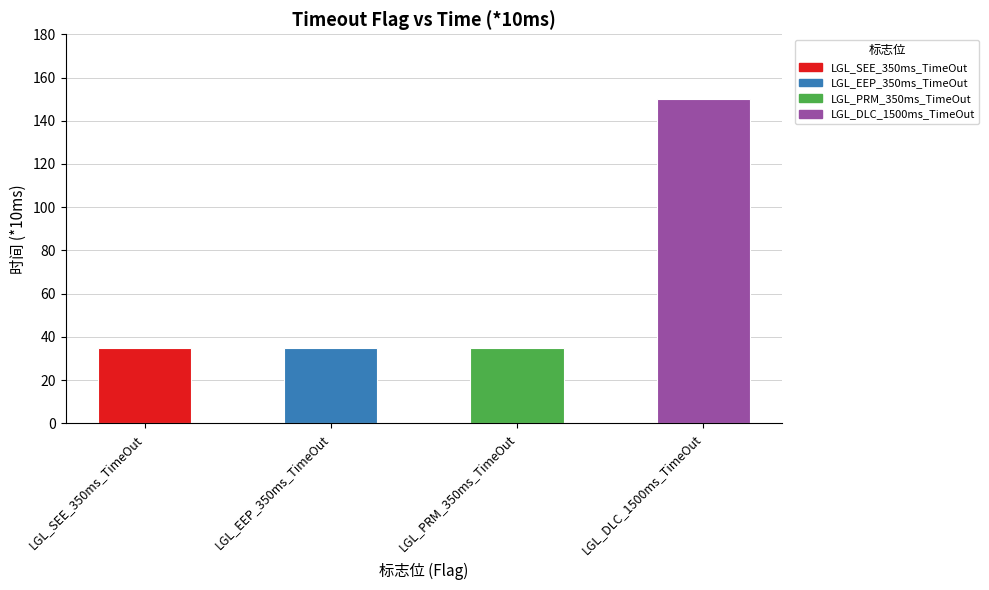

Reading left to right, extract all data points from this chart.

LGL_SEE_350ms_TimeOut=35	LGL_EEP_350ms_TimeOut=35	LGL_PRM_350ms_TimeOut=35	LGL_DLC_1500ms_TimeOut=150